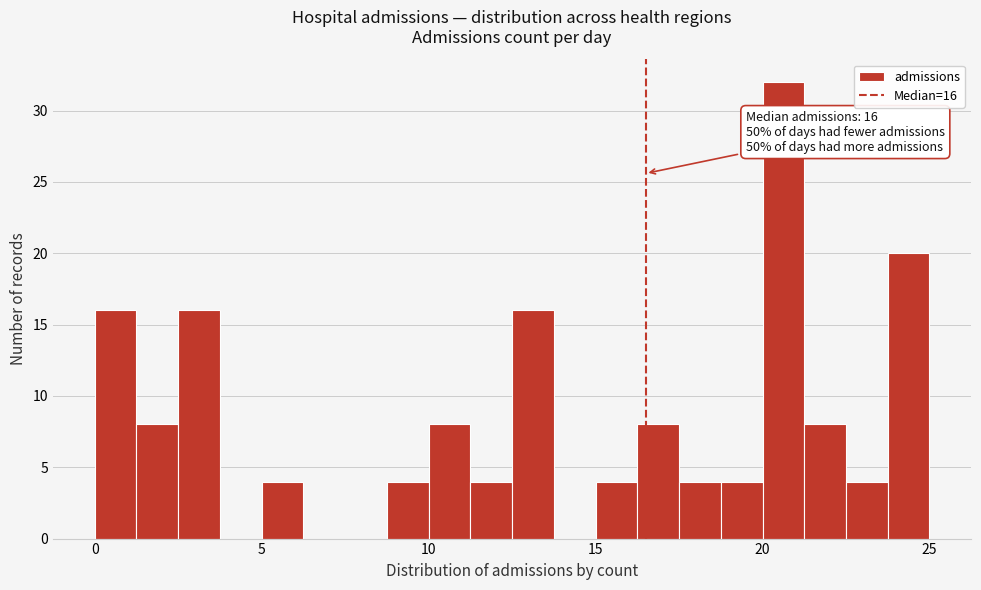

Read against the x-axis, roughly where is the centre of the tallest bar?

20.5